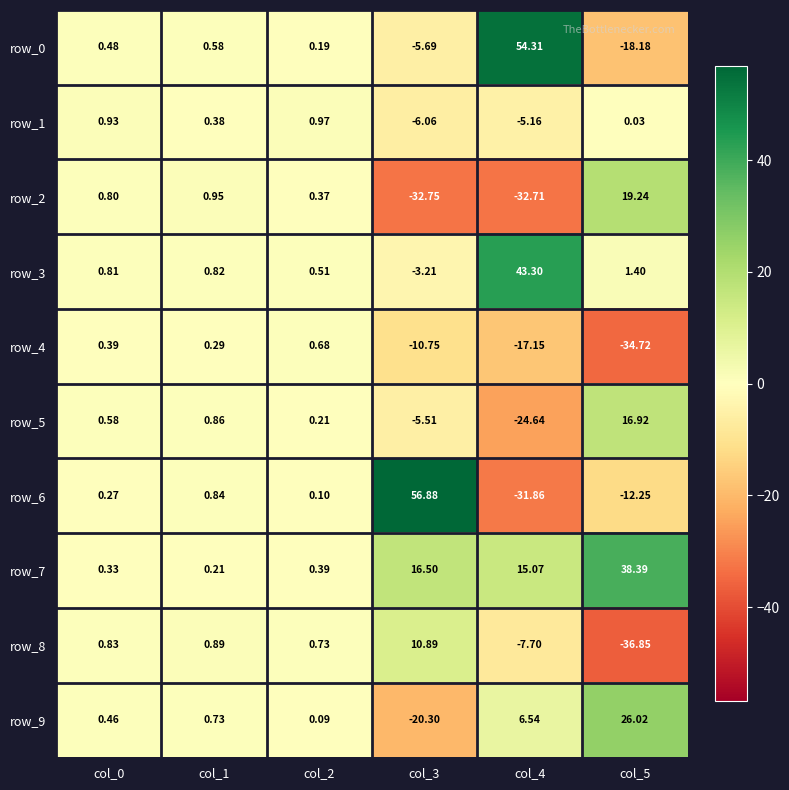

How many series are shown in this chart?

10